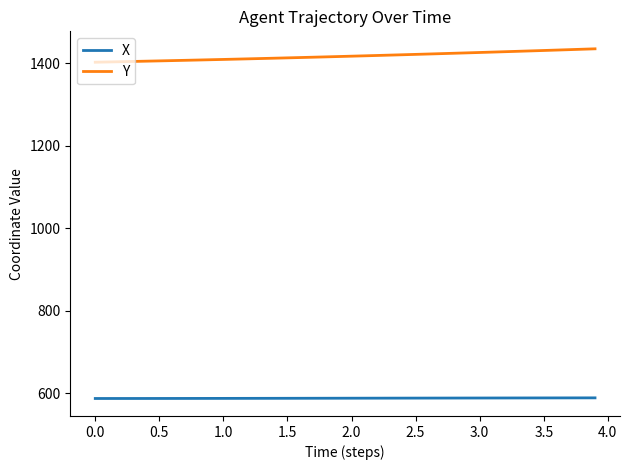

What is the maximum value for X?

589.0